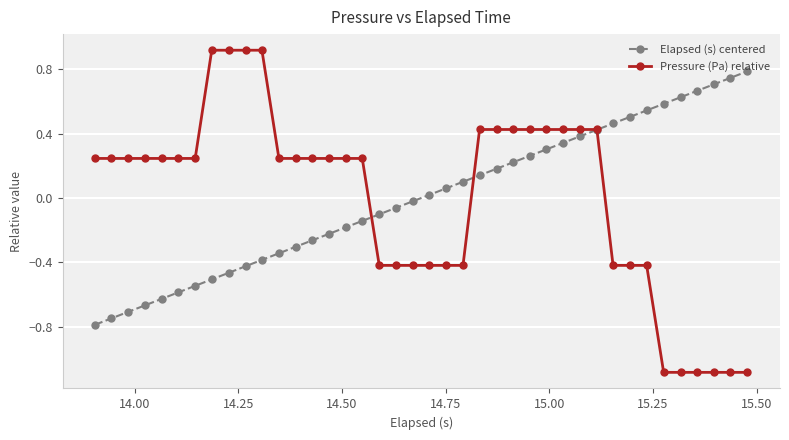

What is the smallest value displayed?

-1.1